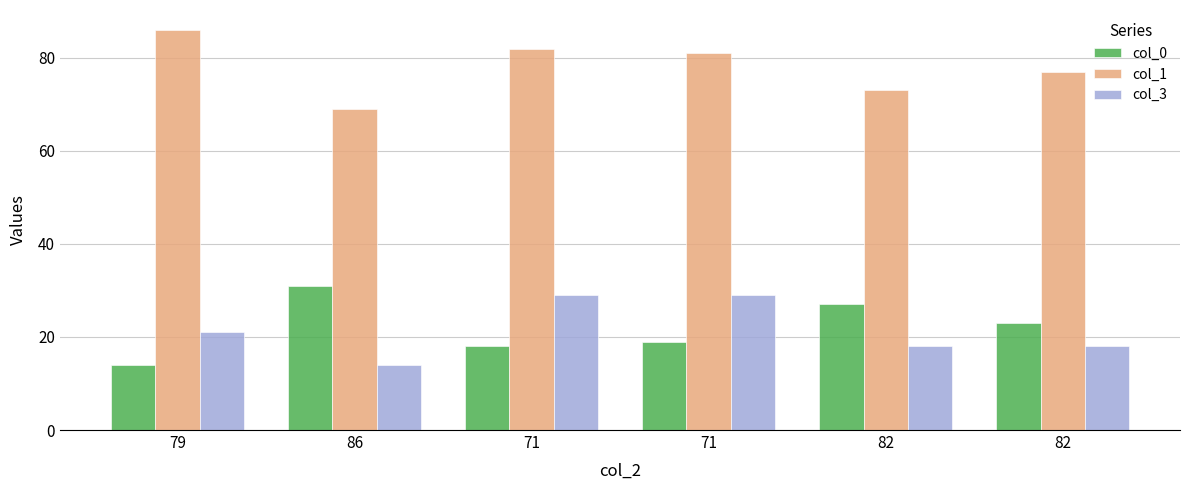

What is the label of the 3rd bar from the left?

71